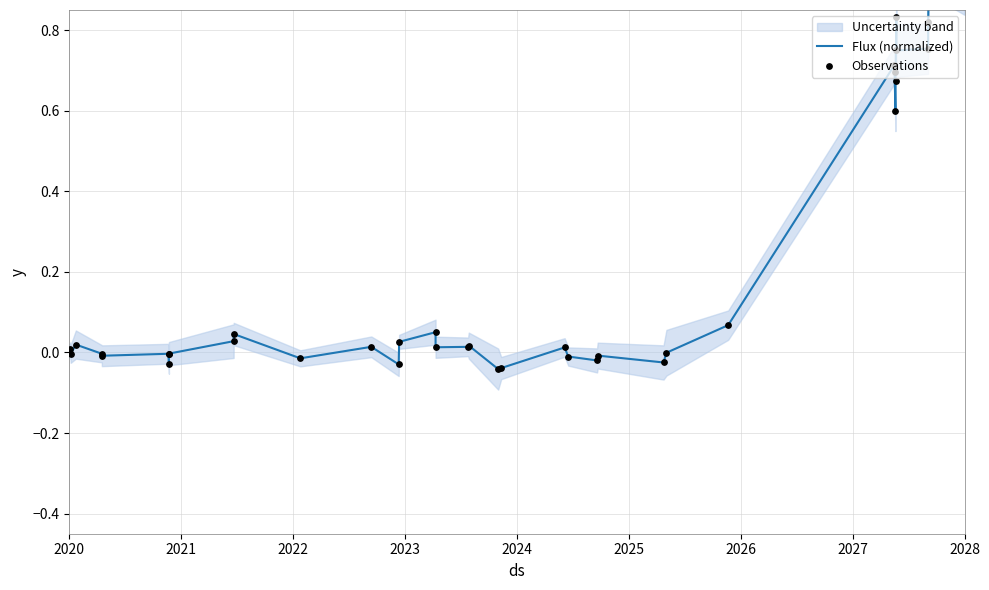

Which series reaches the minimum Y coordinate?

Flux (normalized)